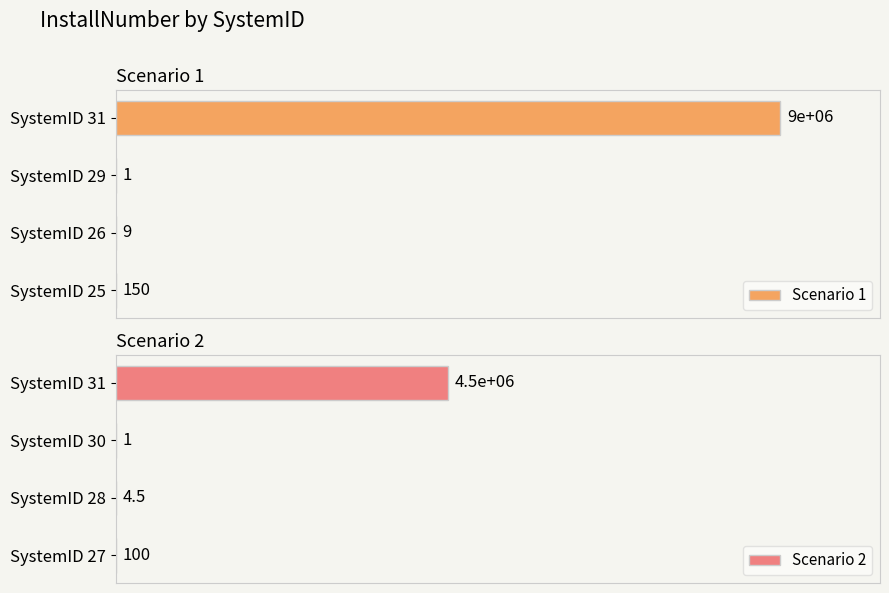

Which has a higher value, SystemID 26 or SystemID 31?

SystemID 31